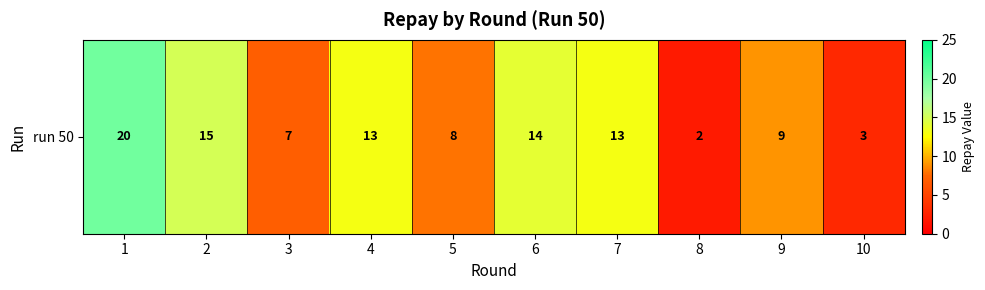

What is the sum of the values at 6 and 7?

27